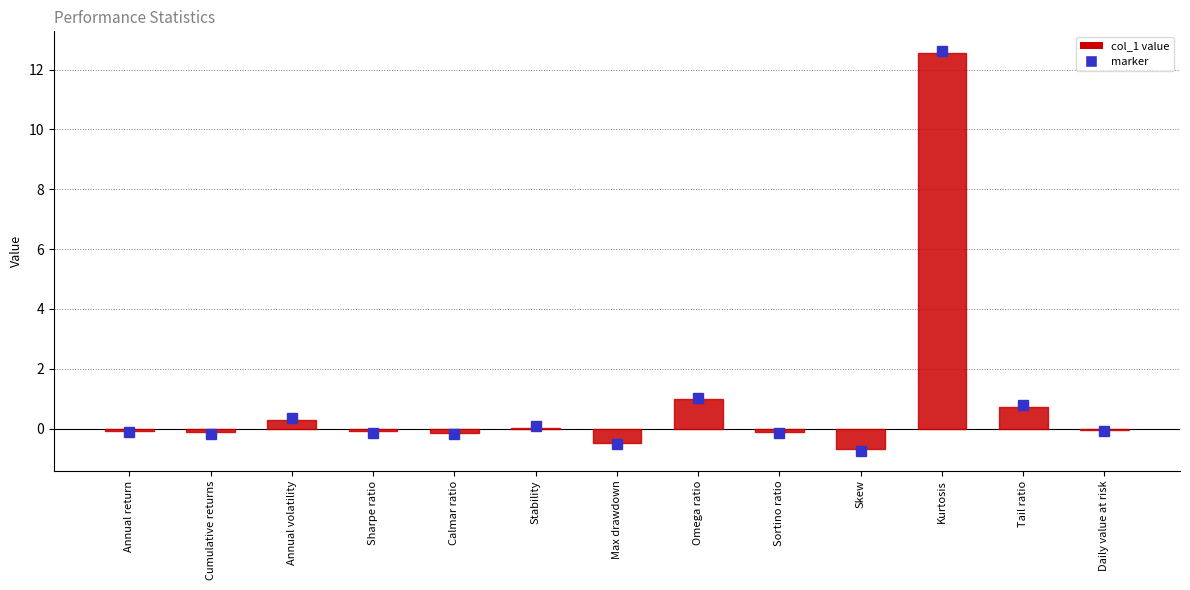

Between Omega ratio and Sortino ratio, which is larger?

Omega ratio